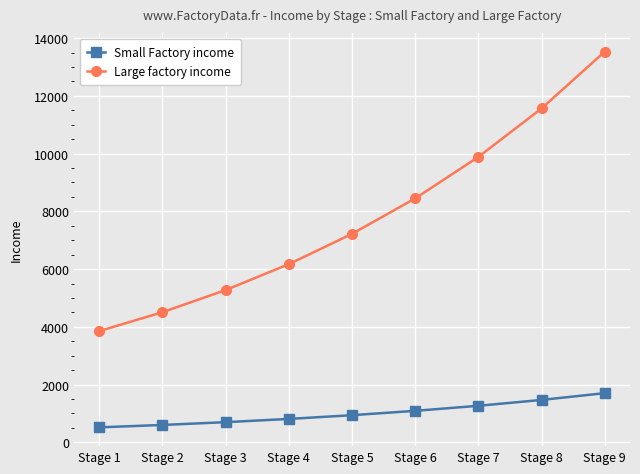

True or false: Large factory income and Small Factory income intersect in this chart.

False